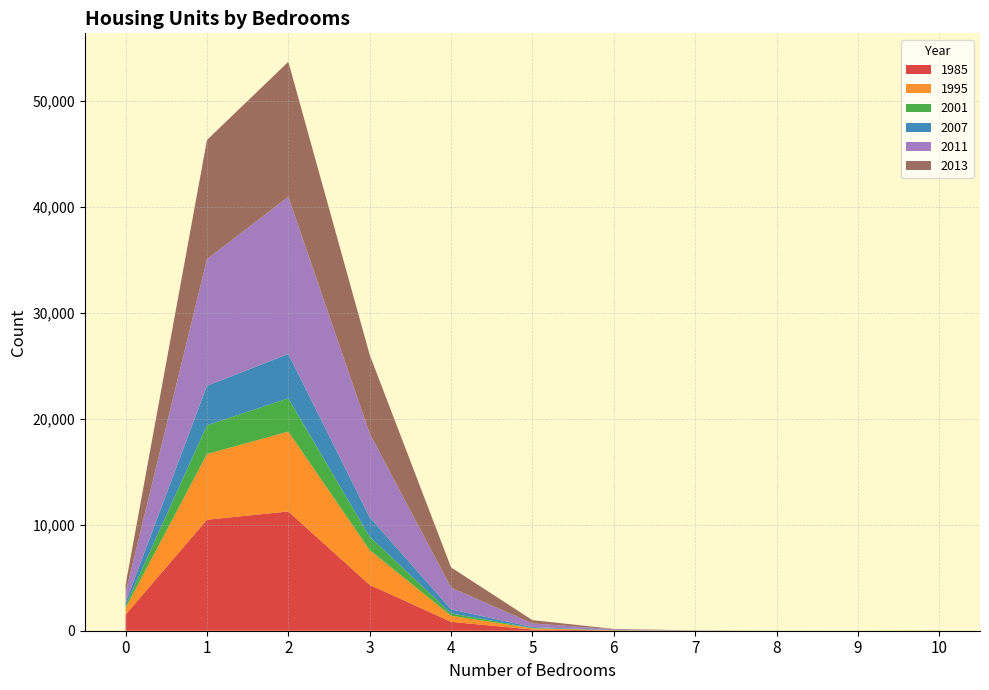

Reading right to left, what are all the values shown in this chart?

1985: 10=8	9=0	8=2	7=8	6=30	5=113	4=843	3=4330	2=11264	1=10482	0=1521
1995: 10=10	9=0	8=1	7=3	6=16	5=111	4=571	3=3281	2=7534	1=6201	0=620
2001: 10=1	9=1	8=0	7=0	6=11	5=37	4=228	3=1258	2=3142	1=2722	0=227
2007: 10=1	9=0	8=2	7=2	6=16	5=81	4=376	3=1846	2=4192	1=3725	0=297
2011: 10=0	9=0	8=0	7=4	6=66	5=349	4=2055	3=7902	2=14848	1=11955	0=952
2013: 10=0	9=0	8=0	7=12	6=31	5=308	4=1905	3=7434	2=12744	1=11255	0=725